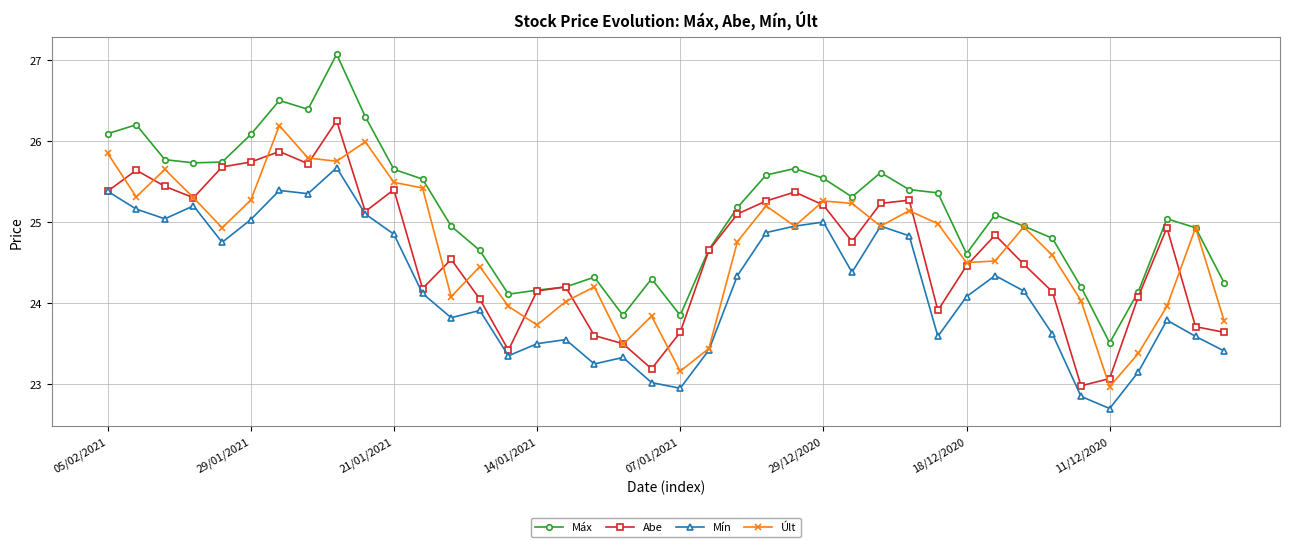

True or false: Abe has more than 1 interior local peaks.

True